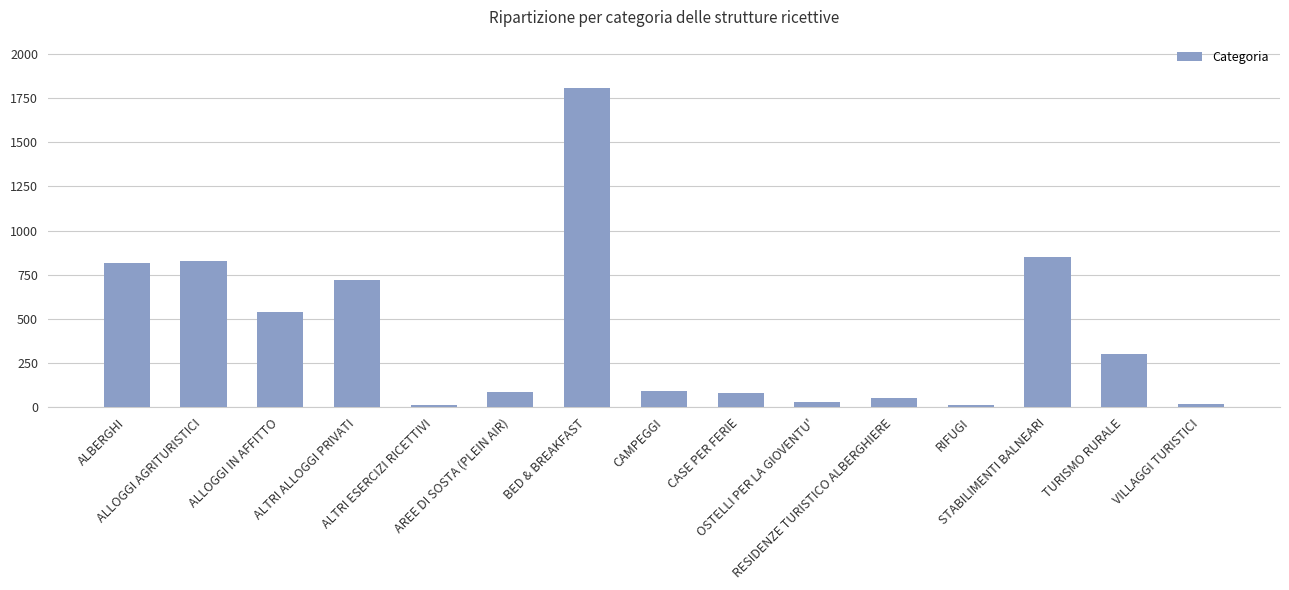

What is the minimum value shown in the chart?

13